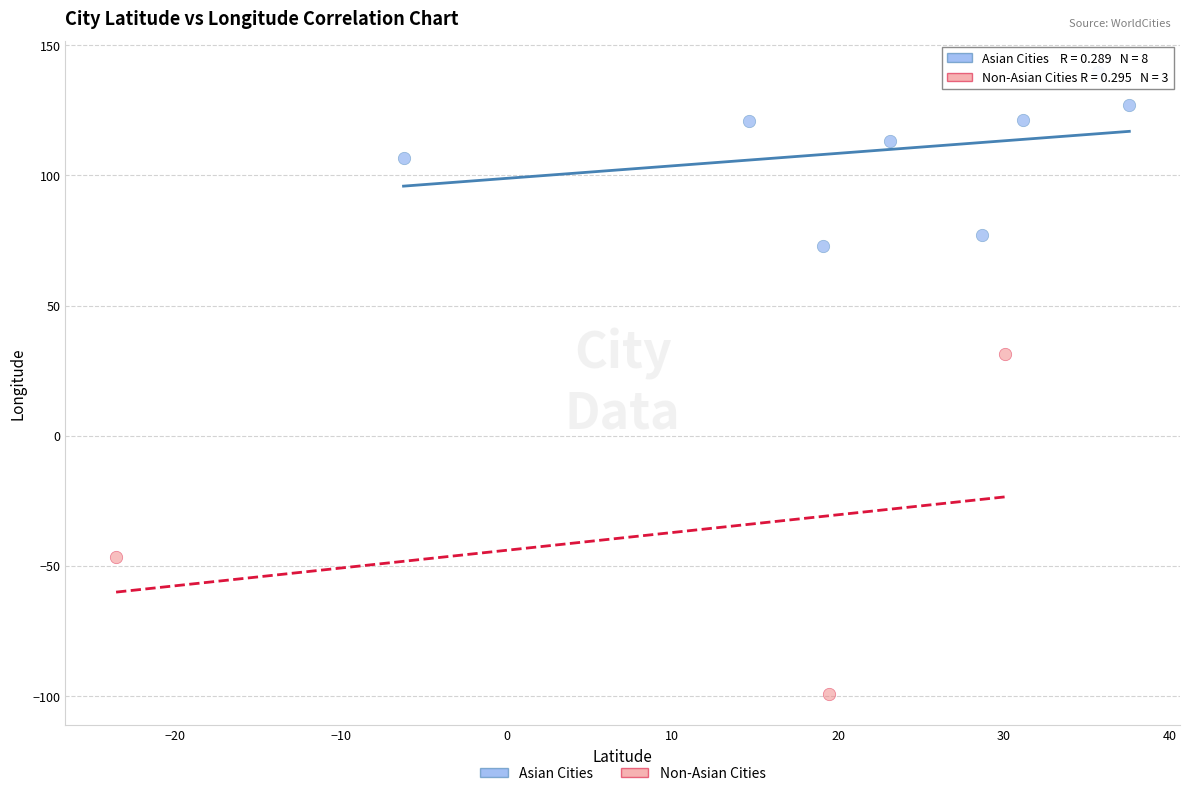

Which series has the widest spread of Y values?

Non-Asian Cities